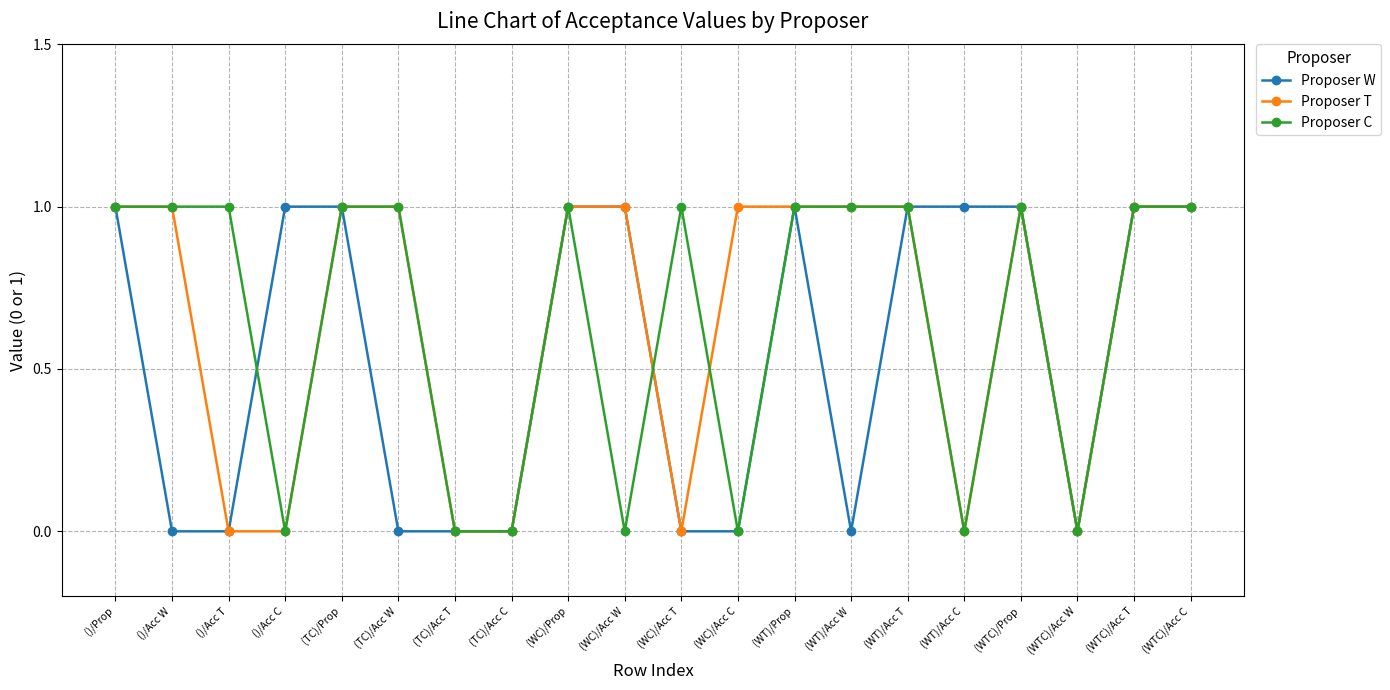

Is the value of Proposer W at (WC)/Prop greater than the value of Proposer C at (WT)/Acc C?

Yes